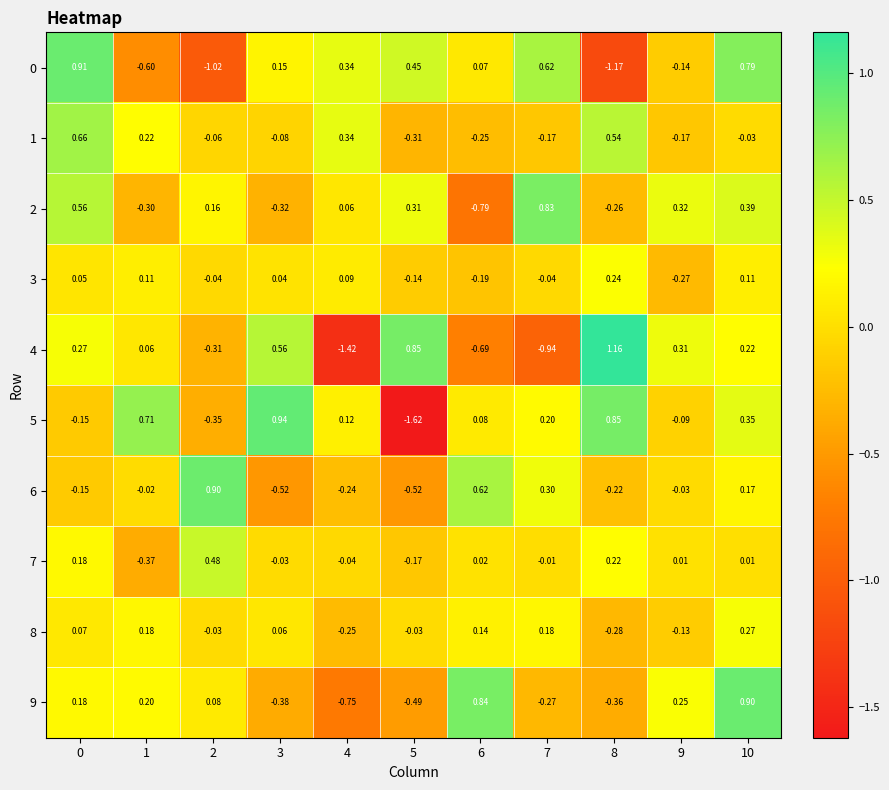

Is the value of 0 at 0 greater than the value of 7 at 8?

Yes